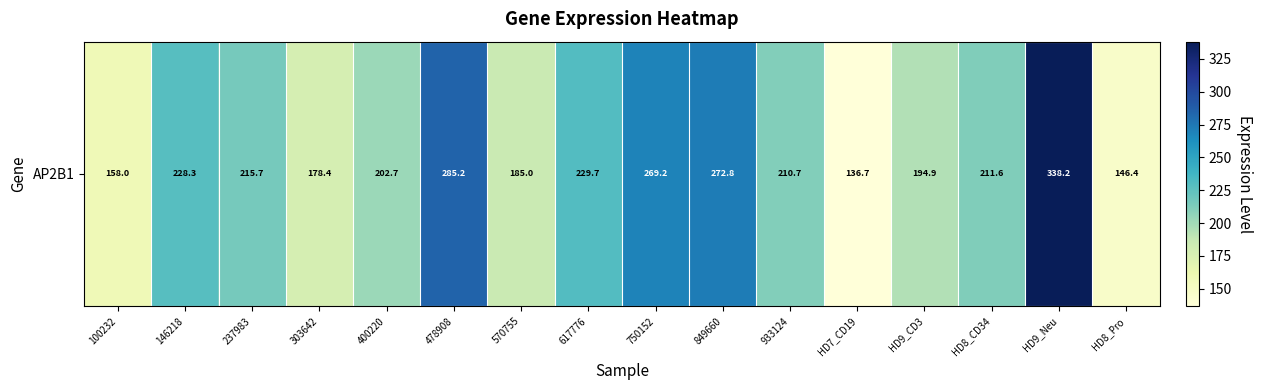

What is the sum of the values at 933124 and HD8_Pro?

357.1